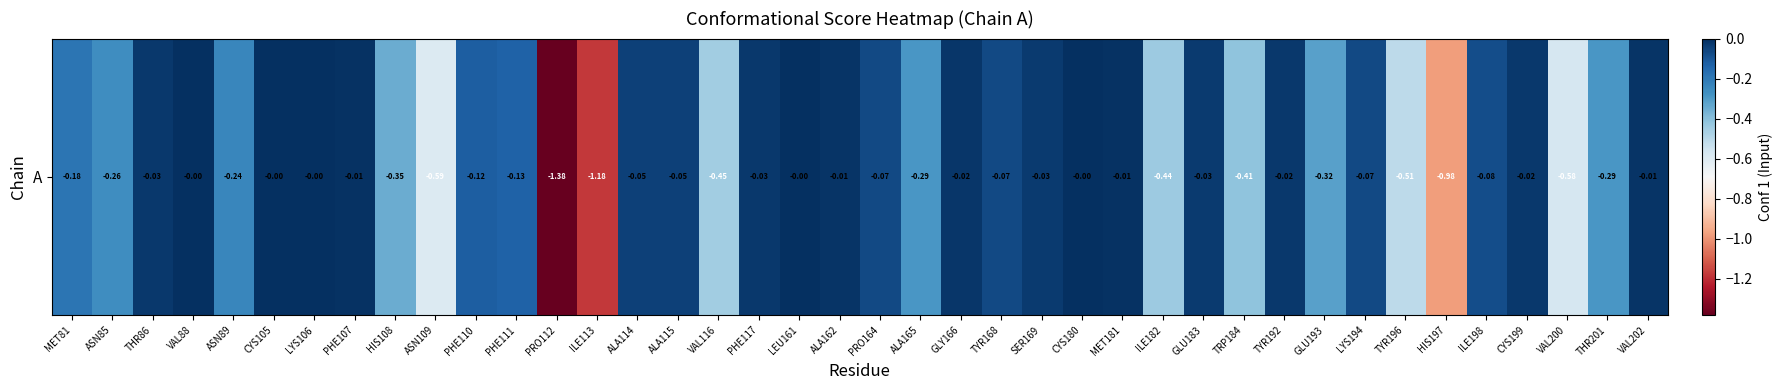

What is the difference between the maximum and minimum values?

1.4